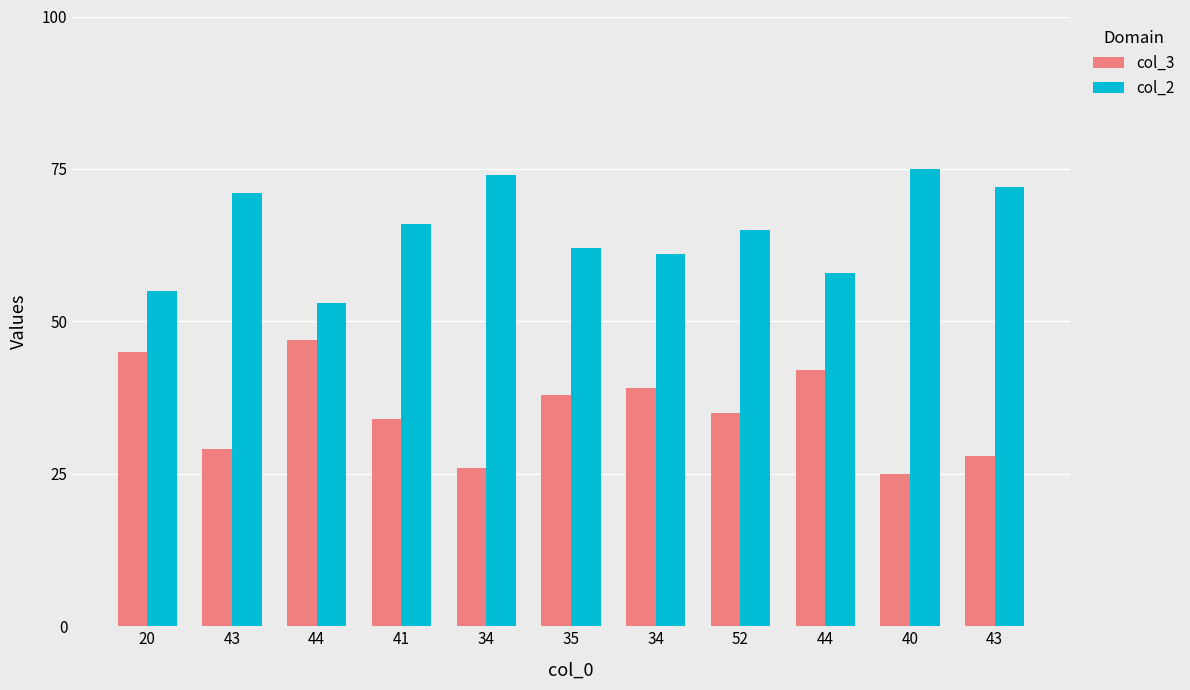

At how many categories does at least one series exceed 47?

11